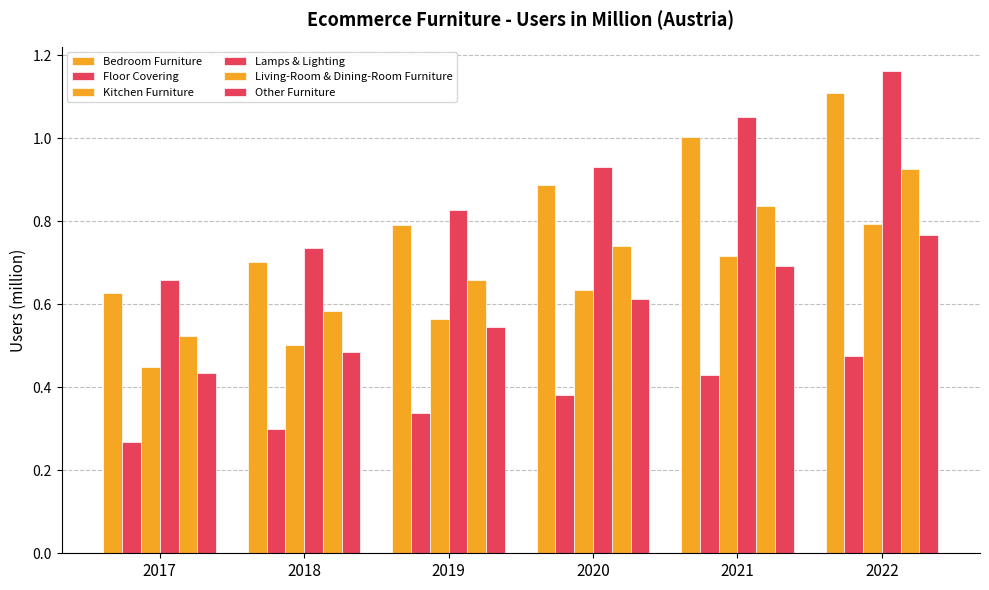

What is the value of the Other Furniture bar at the 4th from the left?

0.6